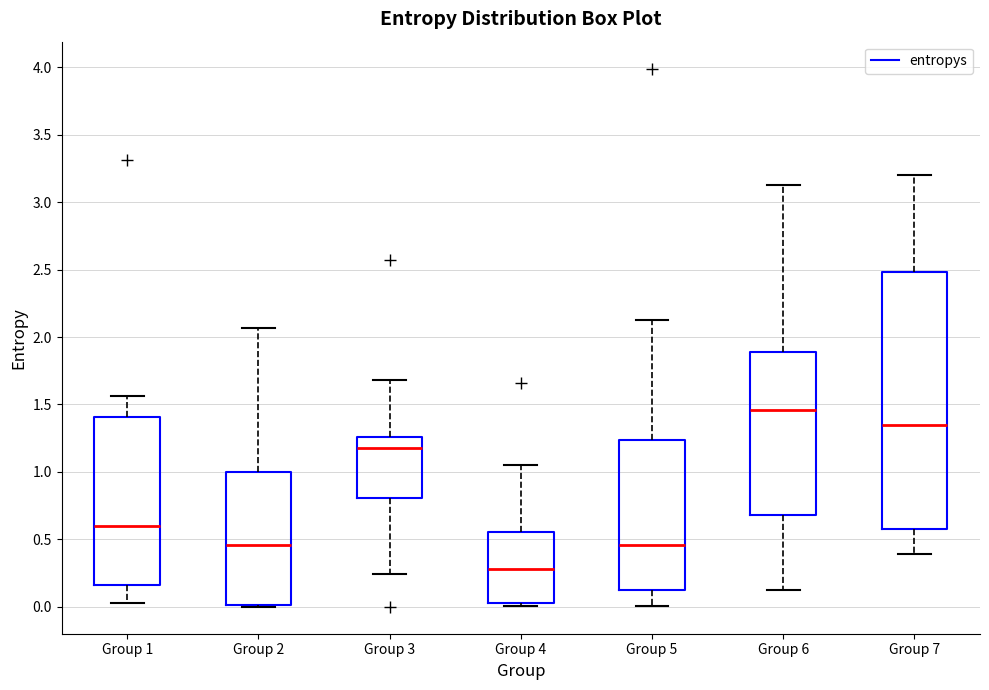

Which box has the lowest median line?

Group 4